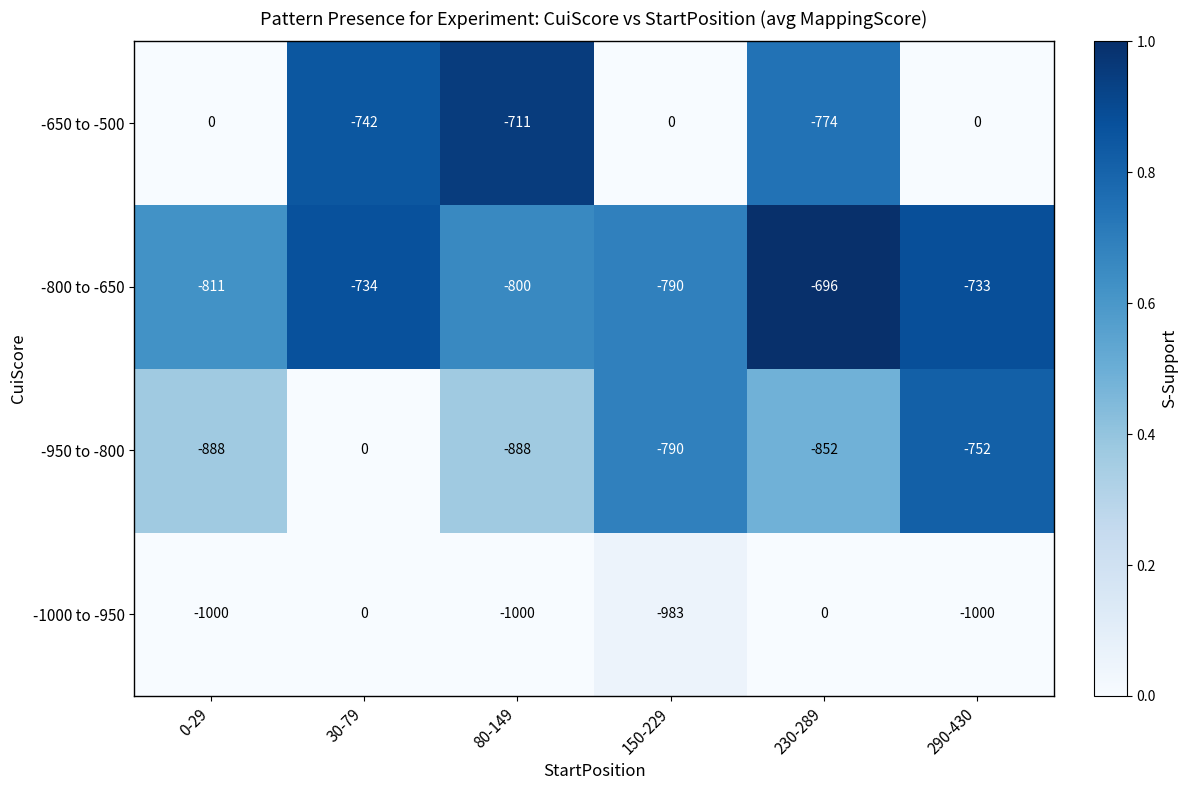

Which series has the largest range (max minus min)?

-1000 to -950